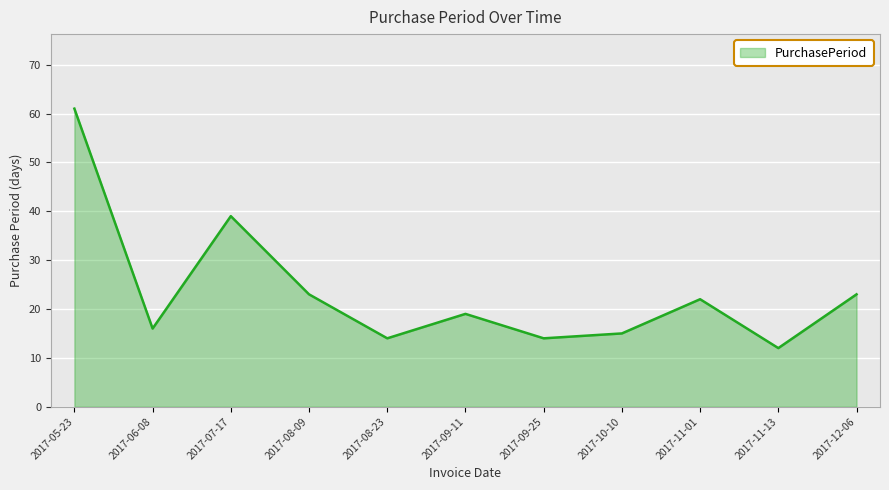

True or false: the data shows 22 at 2017-06-08.

False